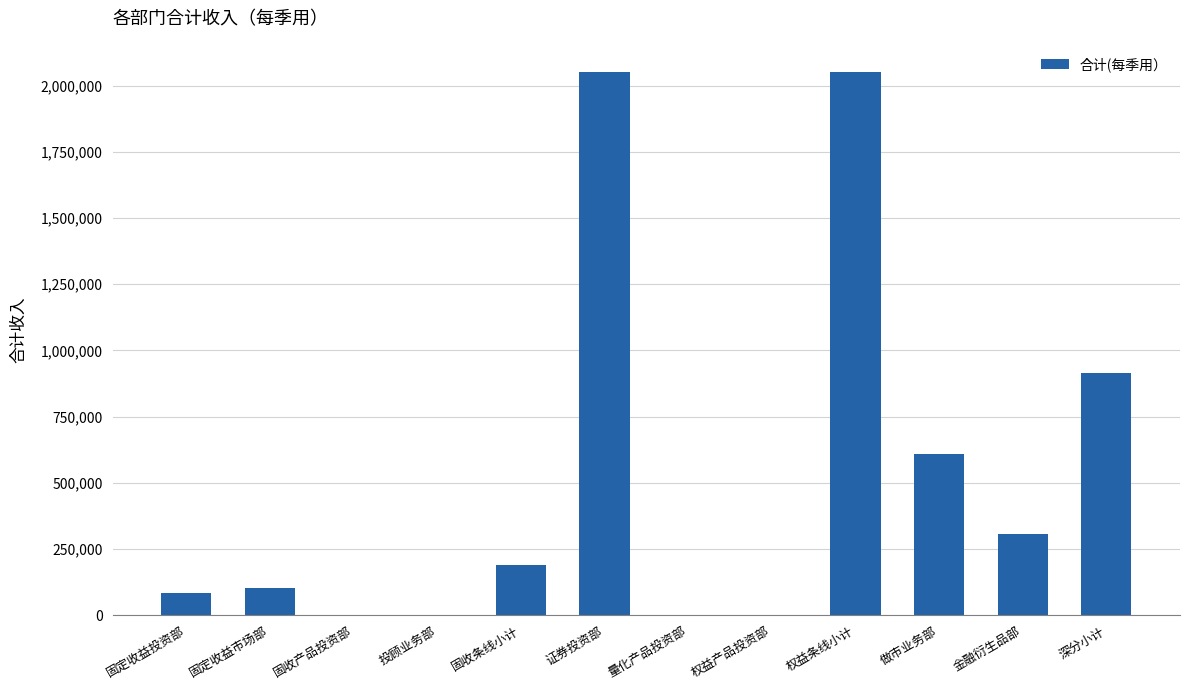

Is it true that the value at 权益条线小计 is 2051677.5?

True